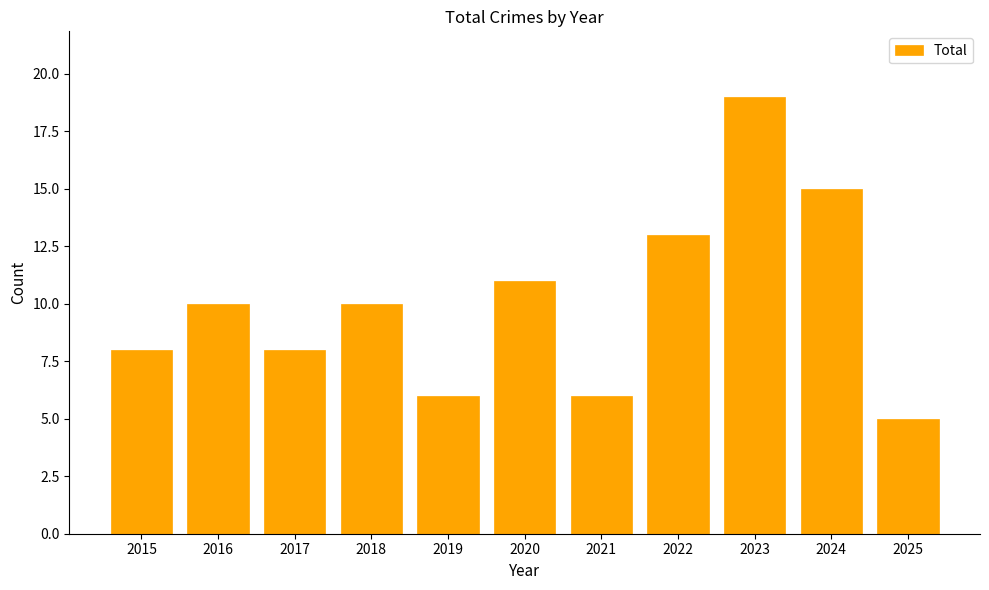

What is the change in value from 2021 to 2024?

+9